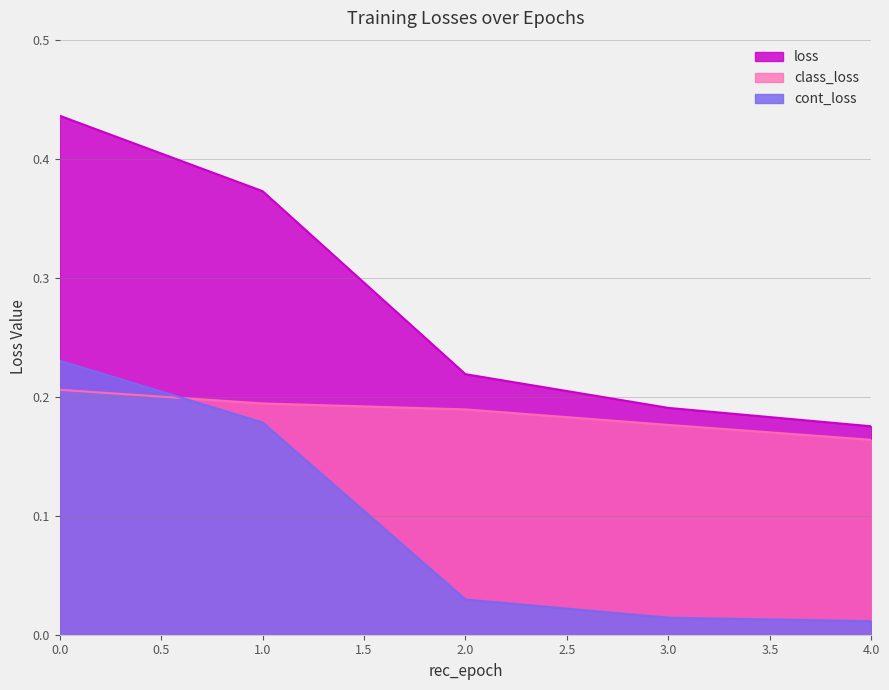

Reading left to right, what are all the values shown in this chart?

class_loss: 0.2	0.2	0.2	0.2	0.2
cont_loss: 0.2	0.2	0.0	0.0	0.0
loss: 0.4	0.4	0.2	0.2	0.2